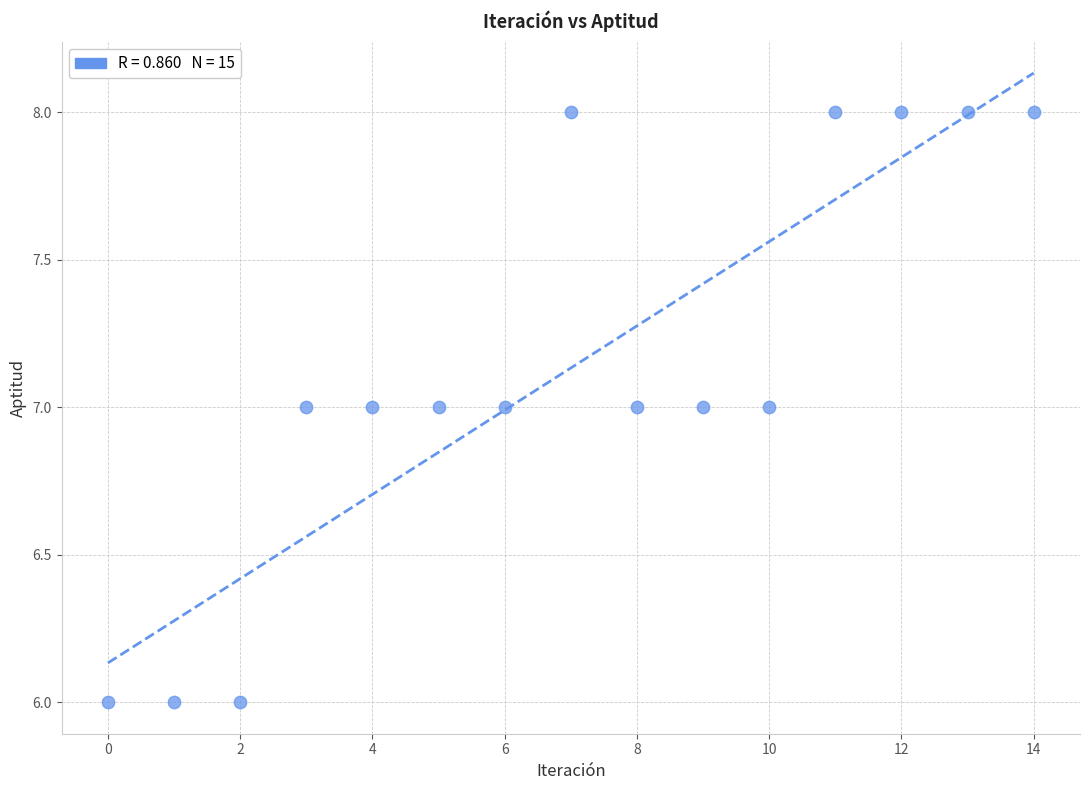

How many data points are displayed?

15